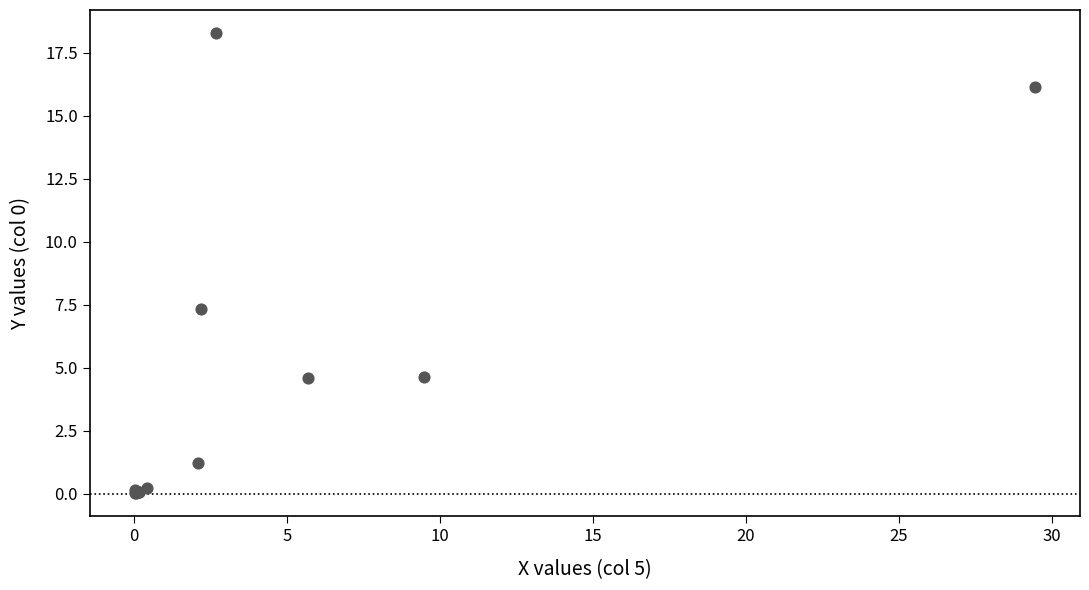

What Y value in the scatter plot is closest to 9?

7.3